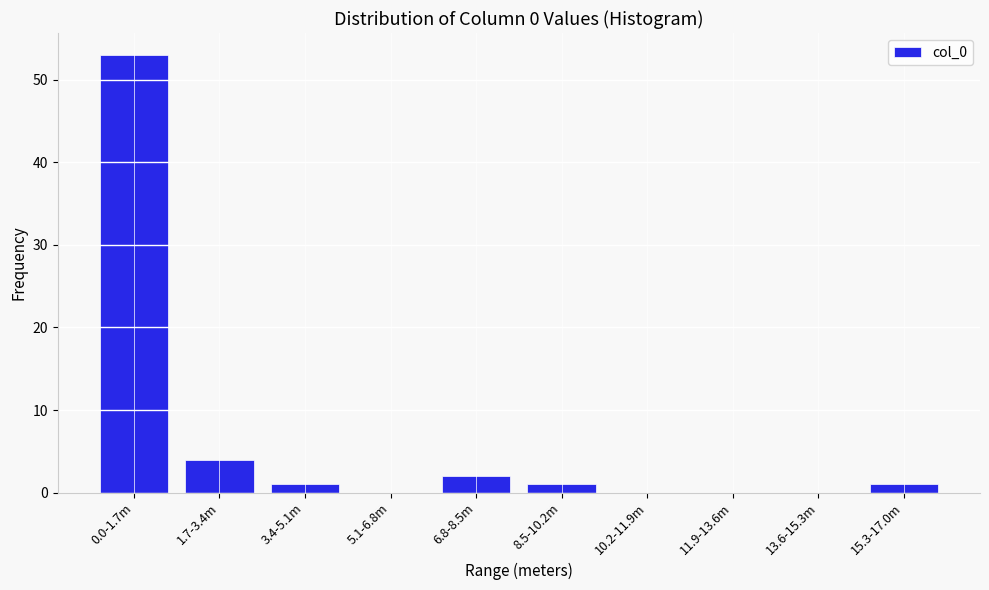

Reading right to left, what are all the values shown in this chart?

15.3-17.0m=1	13.6-15.3m=0	11.9-13.6m=0	10.2-11.9m=0	8.5-10.2m=1	6.8-8.5m=2	5.1-6.8m=0	3.4-5.1m=1	1.7-3.4m=4	0.0-1.7m=53